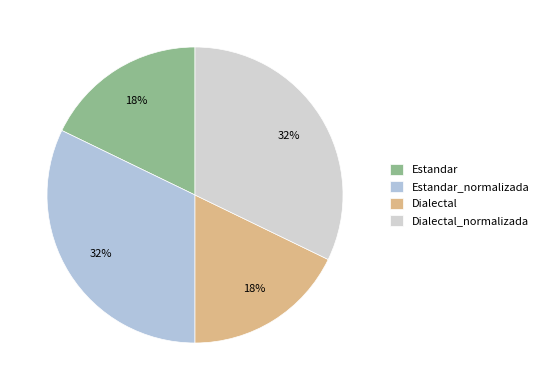

To the nearest percent, what is the combined percentage of Estandar and Dialectal?

36%